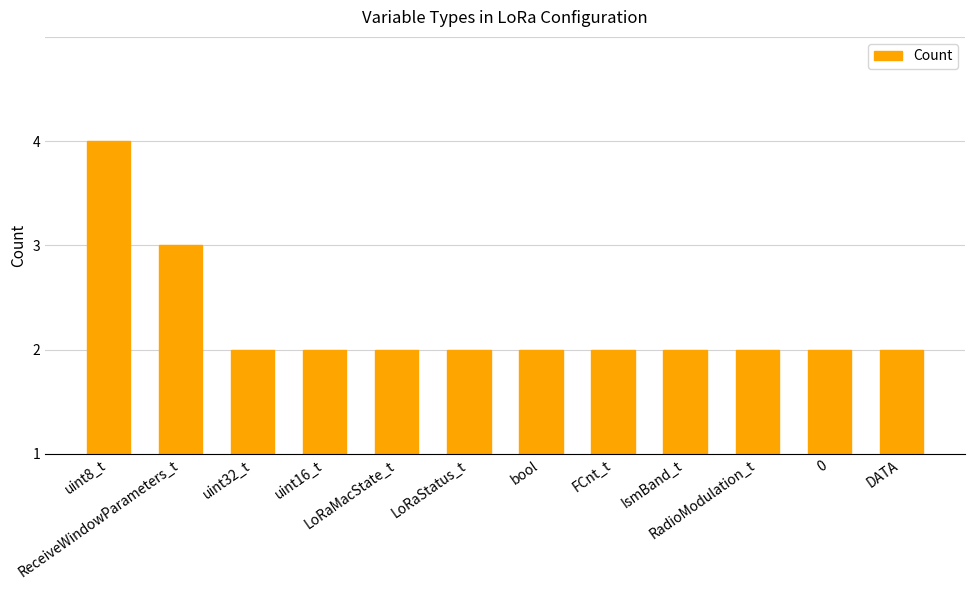

True or false: the data shows 1 at uint16_t.

True